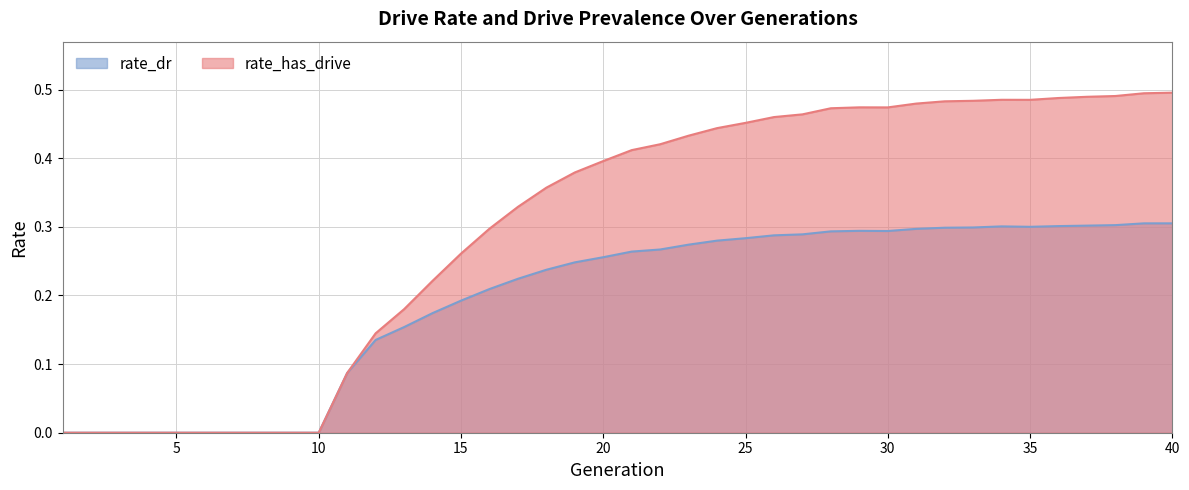

What are all the series names shown in the legend?

rate_dr, rate_has_drive